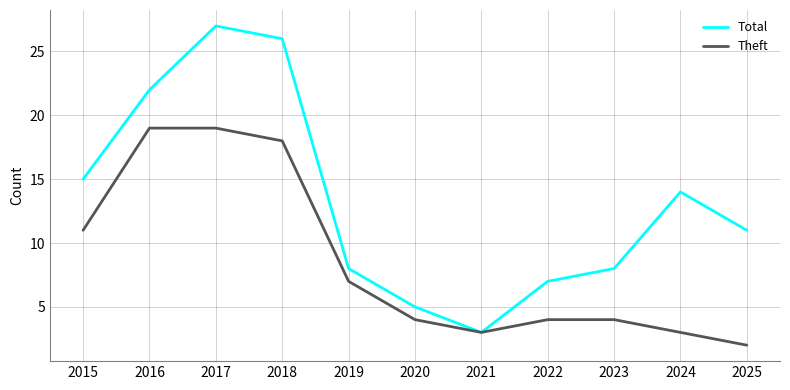

What is the spread (max minus min) of values at 2015?

4